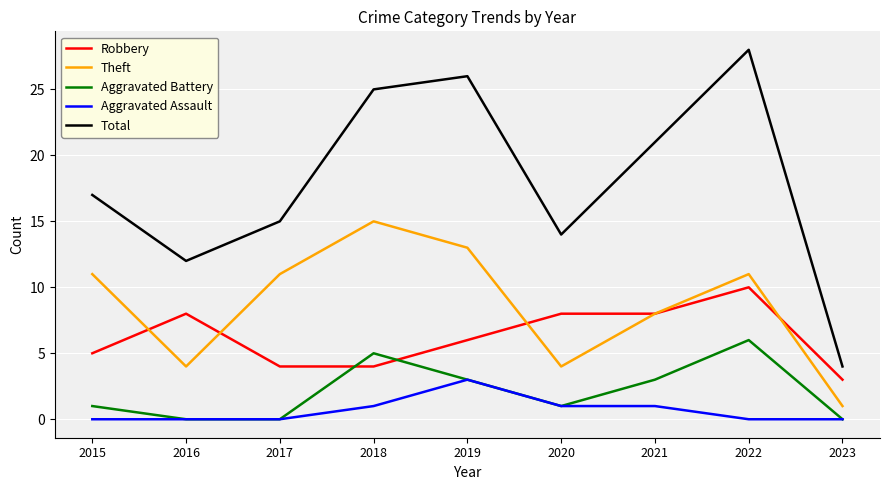

Read the Aggravated Assault value at 2019.

3